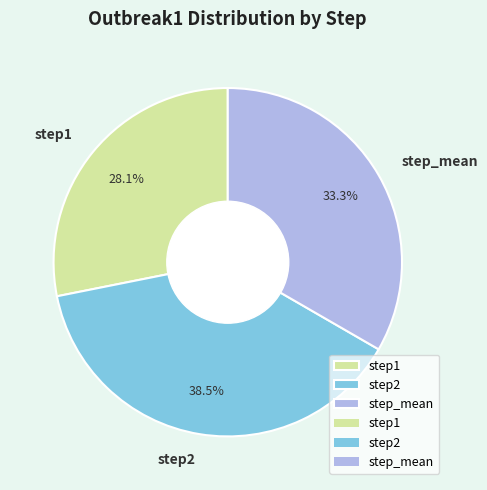

Does step1 represent more than half of the total?

No